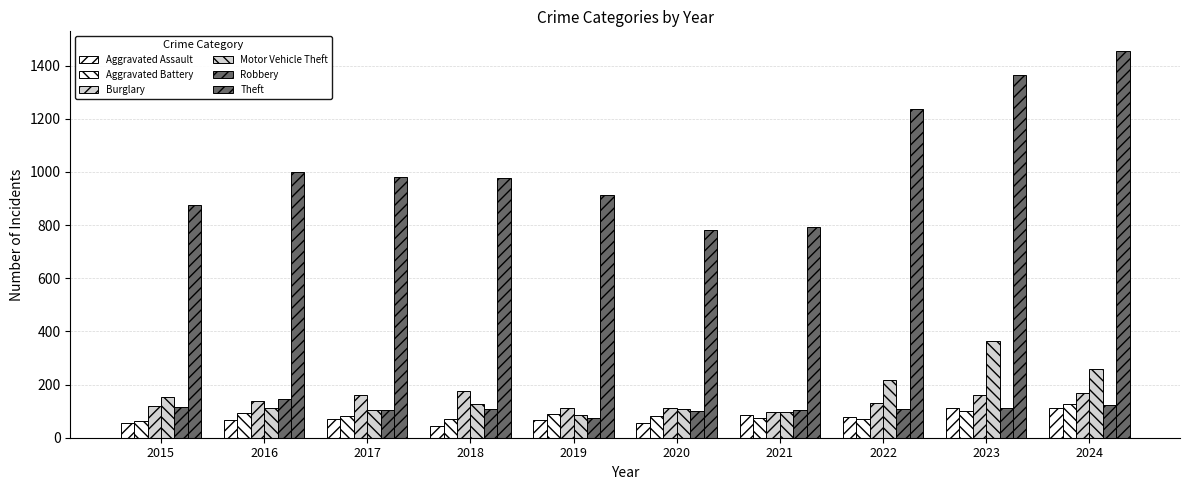

Reading left to right, list all the values displayed in this chart.

Aggravated Assault: 2015=54	2016=66	2017=72	2018=43	2019=65	2020=56	2021=86	2022=78	2023=110	2024=110
Aggravated Battery: 2015=64	2016=93	2017=83	2018=70	2019=88	2020=82	2021=75	2022=71	2023=102	2024=126
Burglary: 2015=121	2016=139	2017=162	2018=176	2019=110	2020=110	2021=95	2022=132	2023=161	2024=169
Motor Vehicle Theft: 2015=152	2016=110	2017=104	2018=127	2019=84	2020=109	2021=96	2022=219	2023=363	2024=257
Robbery: 2015=117	2016=144	2017=105	2018=107	2019=75	2020=102	2021=105	2022=108	2023=113	2024=122
Theft: 2015=874	2016=999	2017=979	2018=977	2019=914	2020=782	2021=791	2022=1235	2023=1363	2024=1456